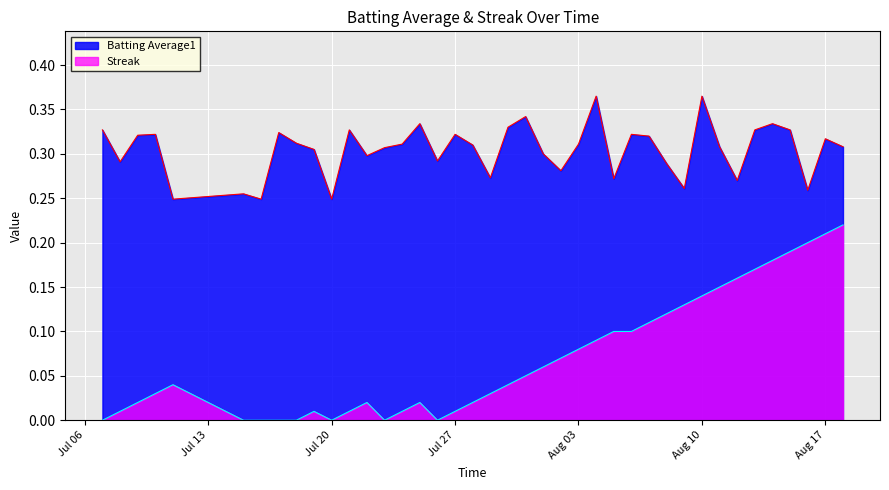

How many interior local peaks does the Streak series have?

4